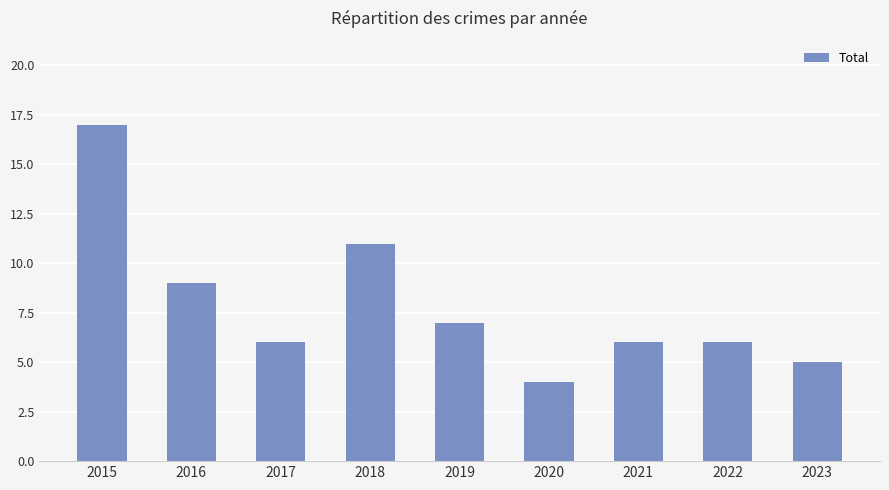

What is the difference between the second highest and second lowest values?

6